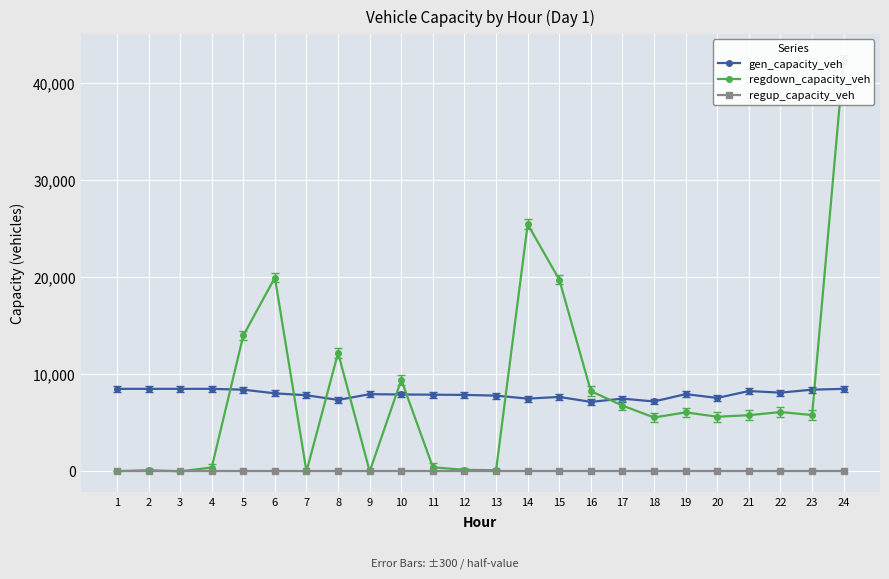

In regdown_capacity_veh, how many points are higher than both neighbors (excluding endpoints)?

7